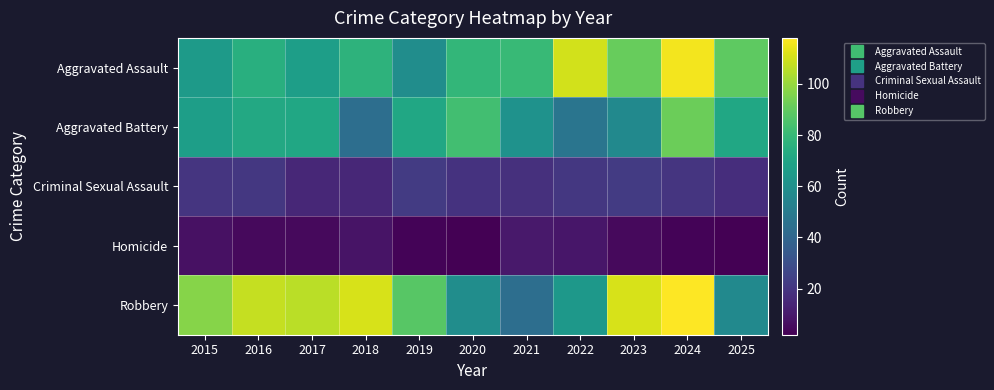

At which category is the sum across all series the highest?

2024